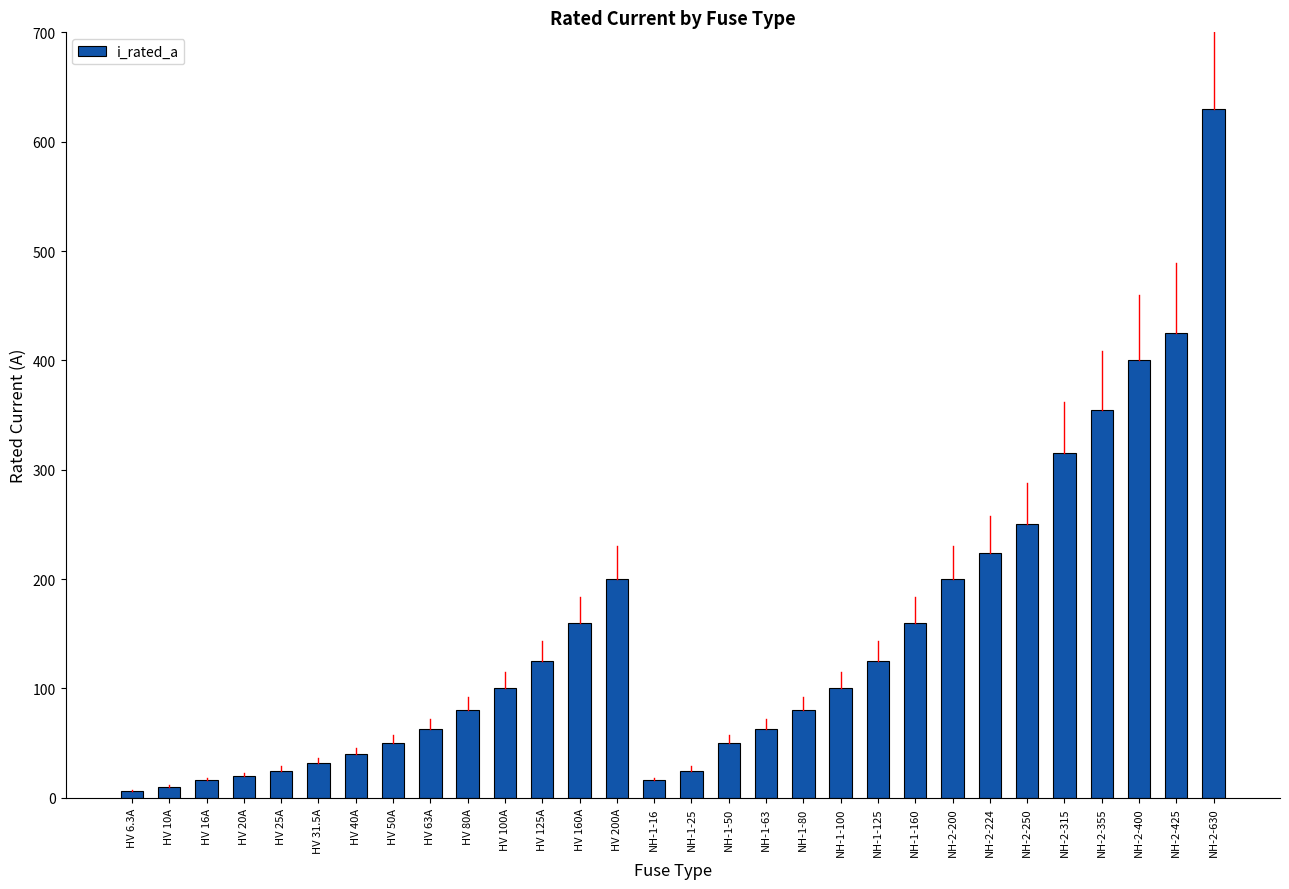

What is the value of the 15th bar from the left?

16.0